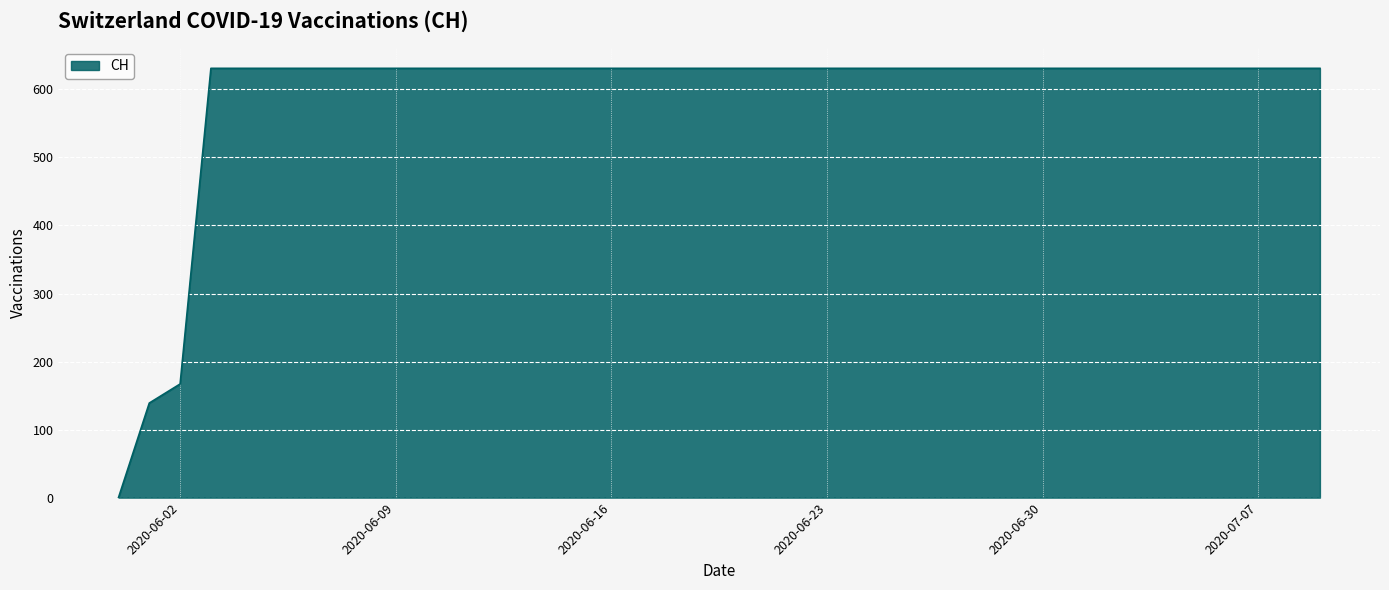

What is the difference between the maximum and minimum values?

631